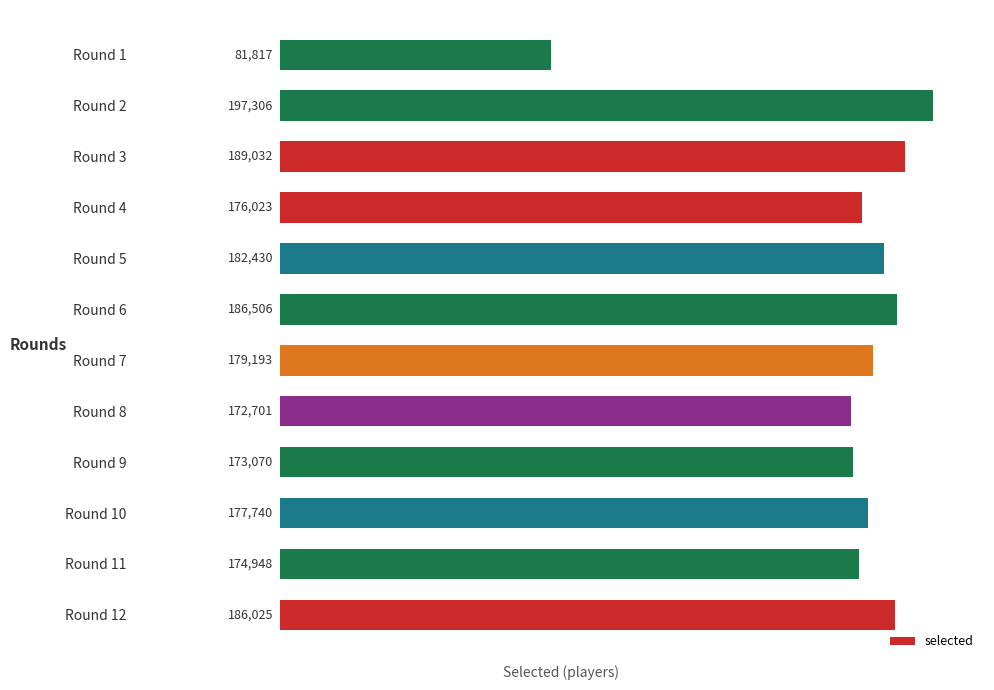

Does the chart contain any negative values?

No